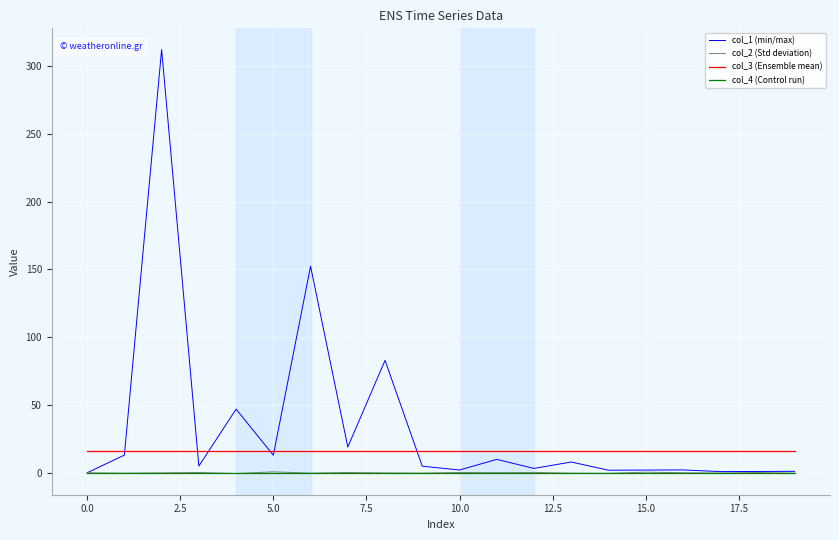

Which series has the largest total across all categories?

col_1 (min/max)